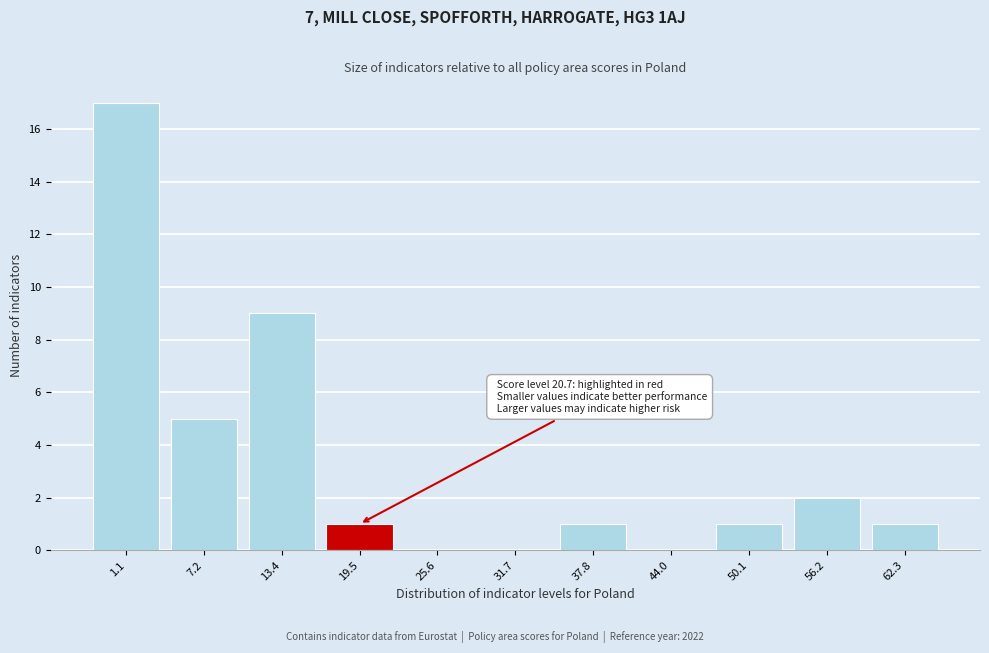

Reading left to right, extract all data points from this chart.

1.1=17	7.2=5	13.4=9	19.5=1	25.6=0	31.7=0	37.8=1	44.0=0	50.1=1	56.2=2	62.3=1